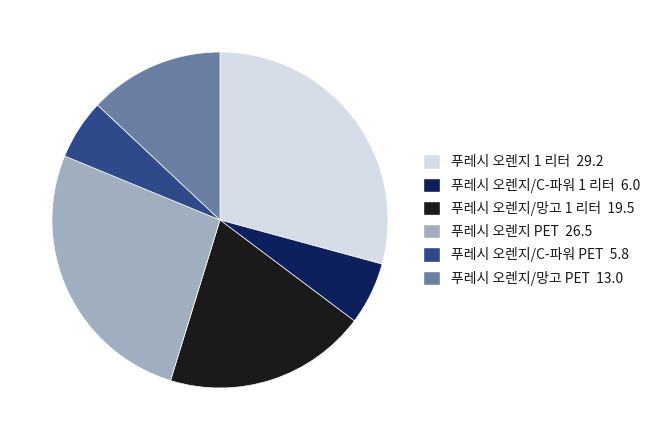

Which has a higher value, 푸레시 오렌지 1 리터 or 푸레시 오렌지/C-파워 1 리터?

푸레시 오렌지 1 리터